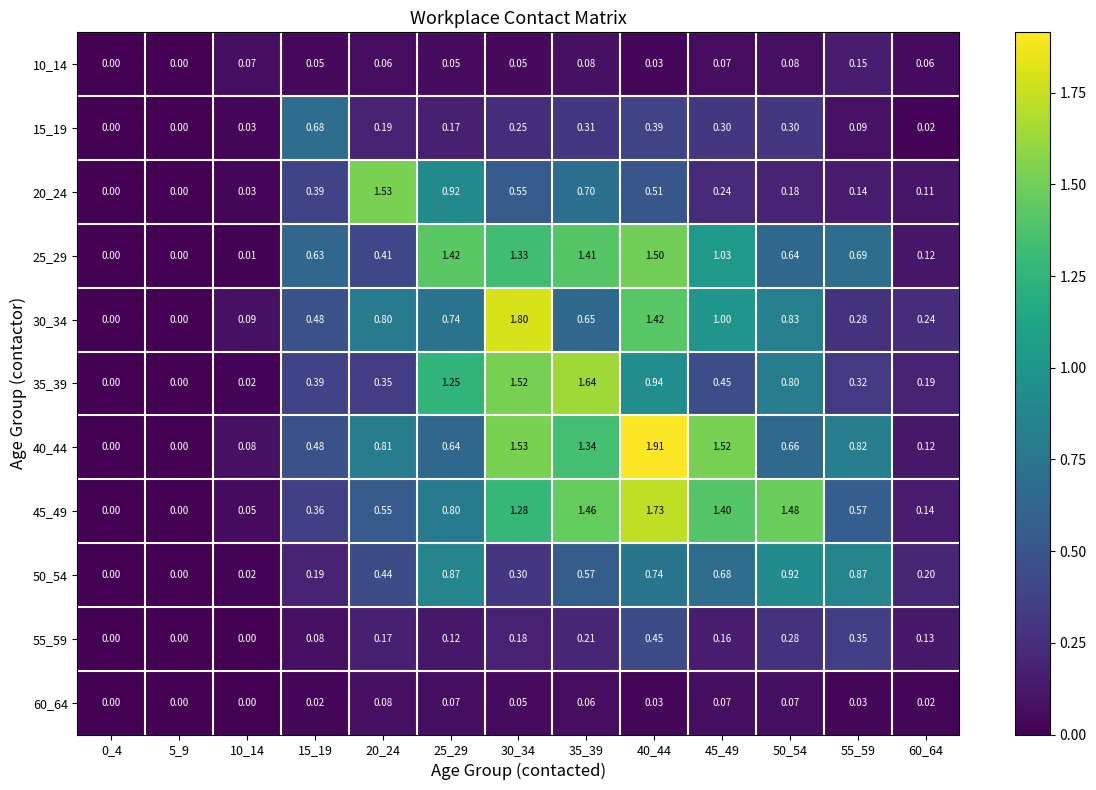

How many values in the 30_34 series exceed 0?

11